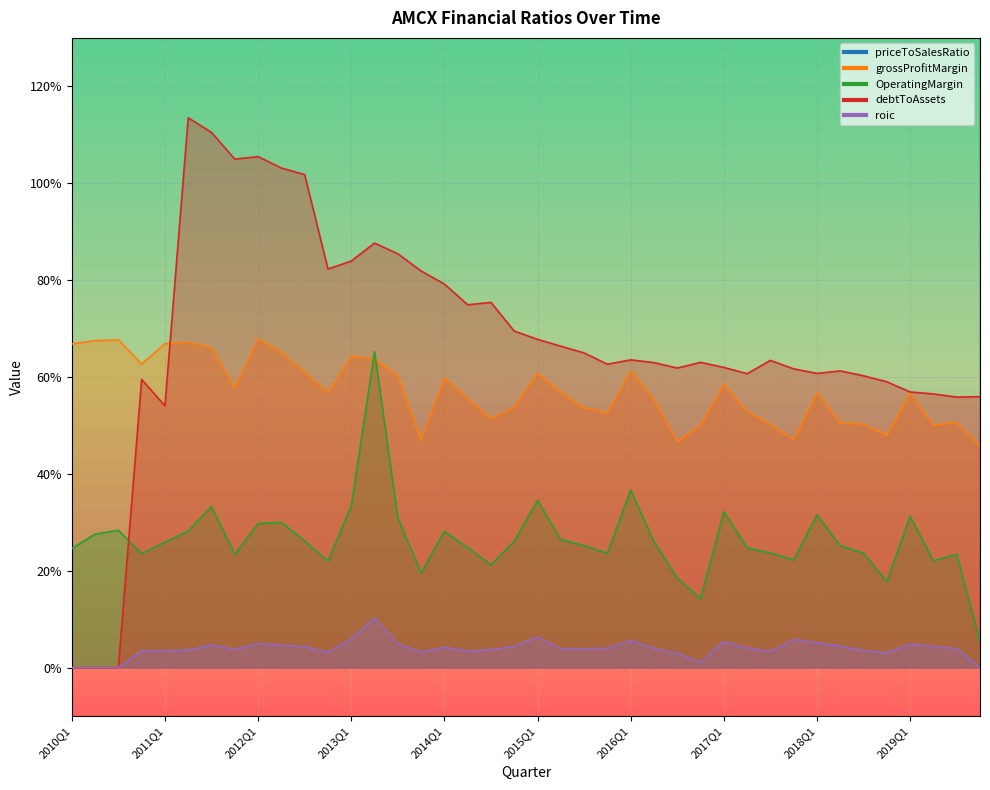

Where is grossProfitMargin nearest to the value 0?

2019Q4